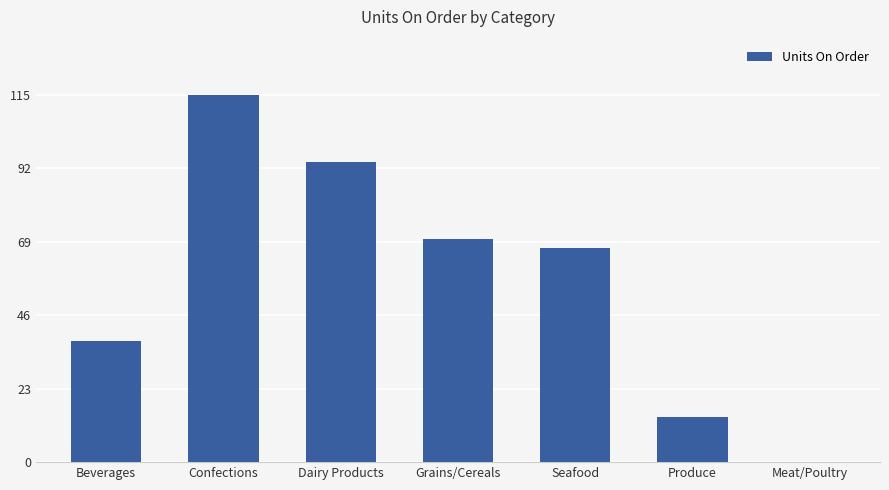

The chart shows a value of 66 at Beverages. True or false?

False